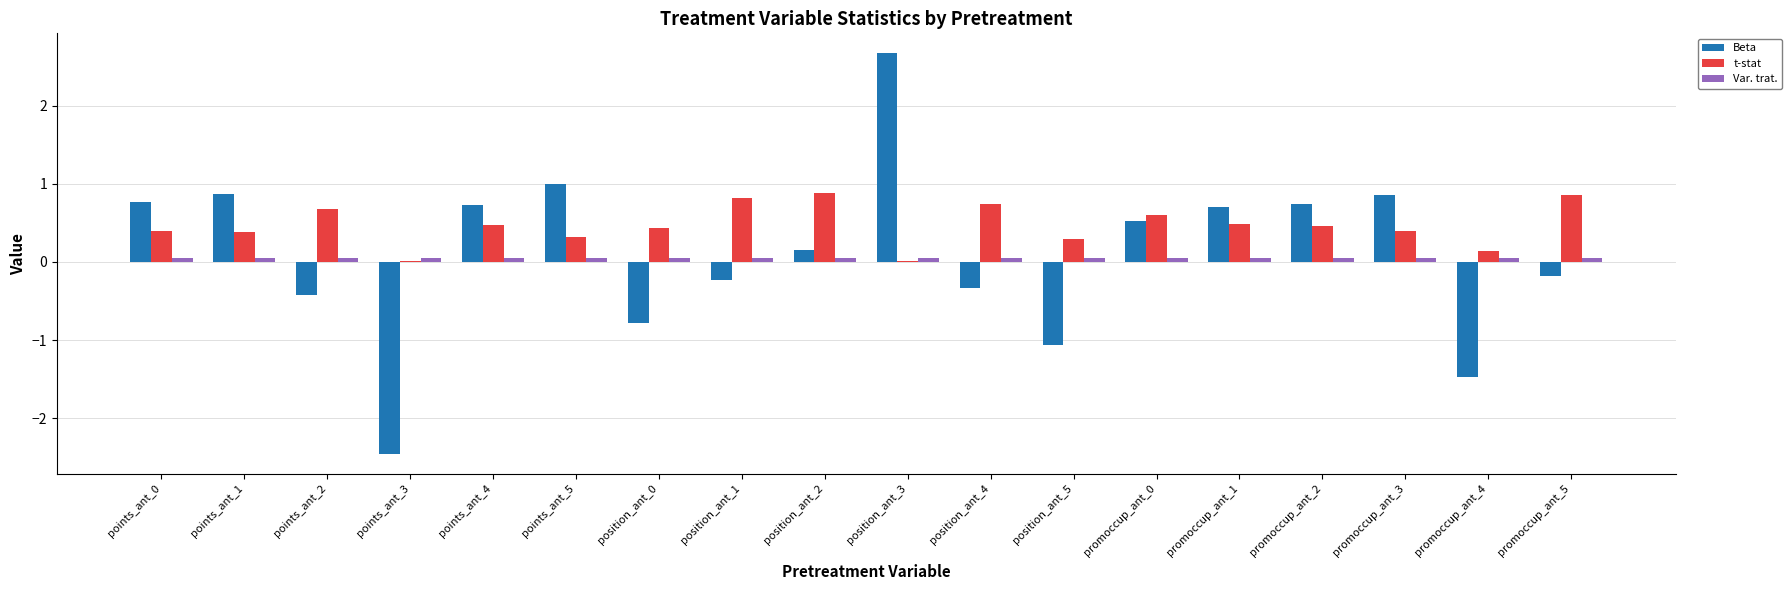

Count the number of data series in this chart.

3